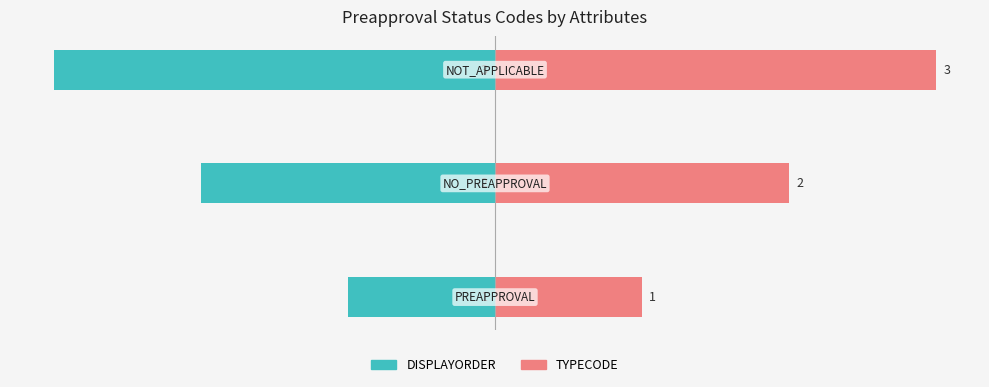

List the series in order of their overall mean, lowest first.

DISPLAYORDER, TYPECODE